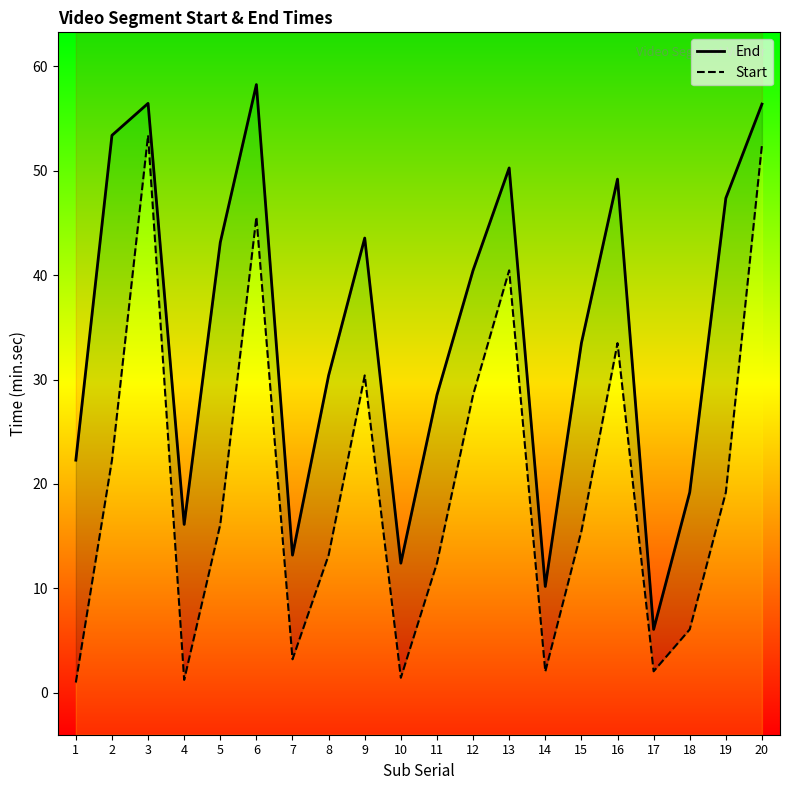

What is the difference between the second highest and minimum values in the Start series?

51.5